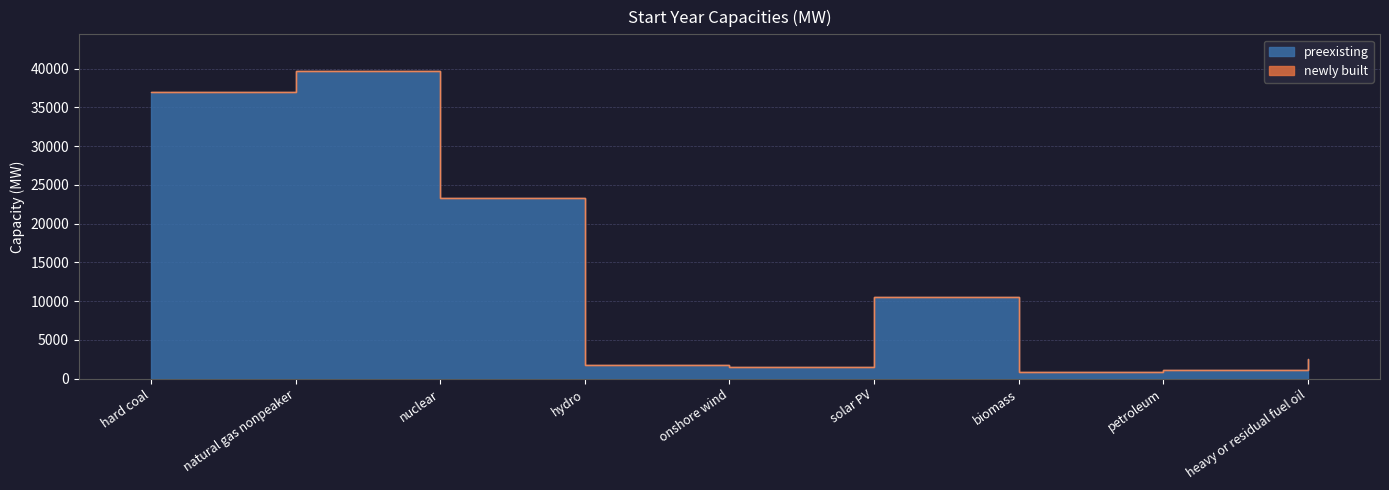

What is the average value?

13154.8